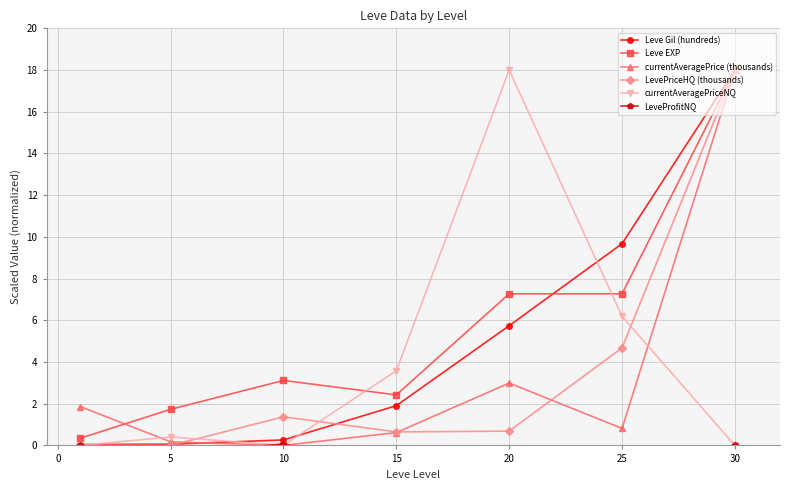

Where is Leve Gil (hundreds) nearest to the value 9?

25